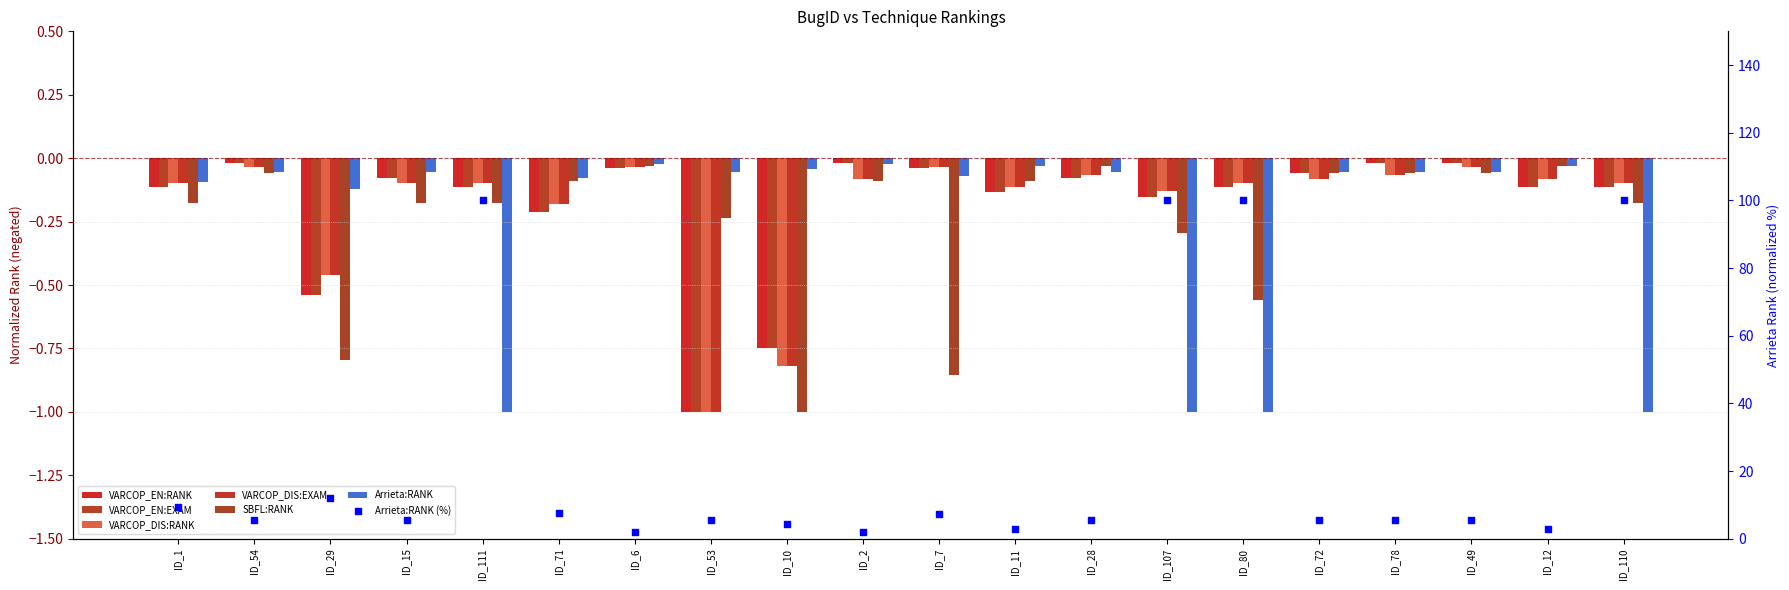

Is the value of SBFL:RANK at ID_54 greater than the value of VARCOP_EN:EXAM at ID_2?

No